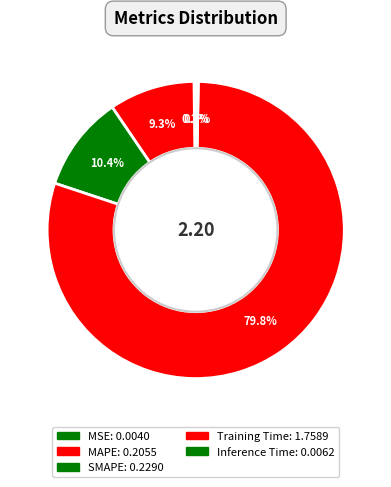

Which has a higher value, Training Time or MAPE?

Training Time